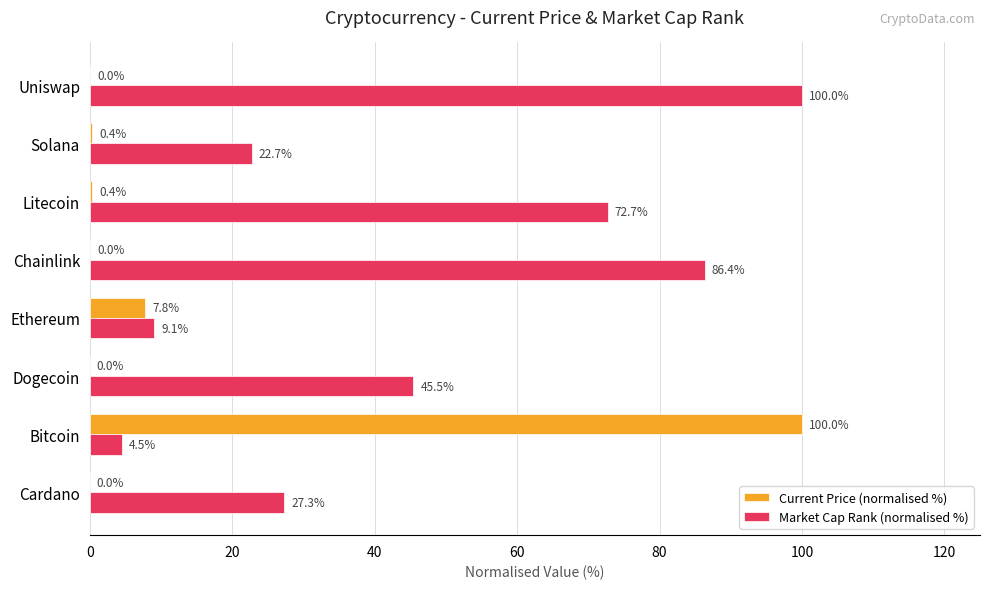

What are all the series names shown in the legend?

Current Price (normalised %), Market Cap Rank (normalised %)